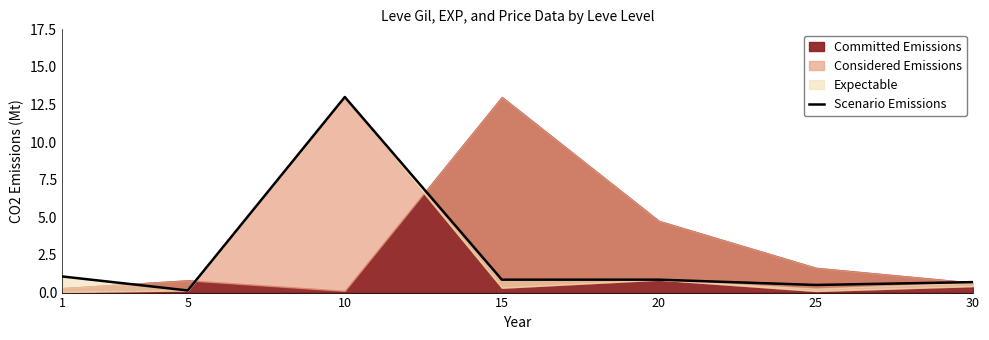

List the labels in order of value, largest first.

10, 1, 15, 20, 30, 25, 5